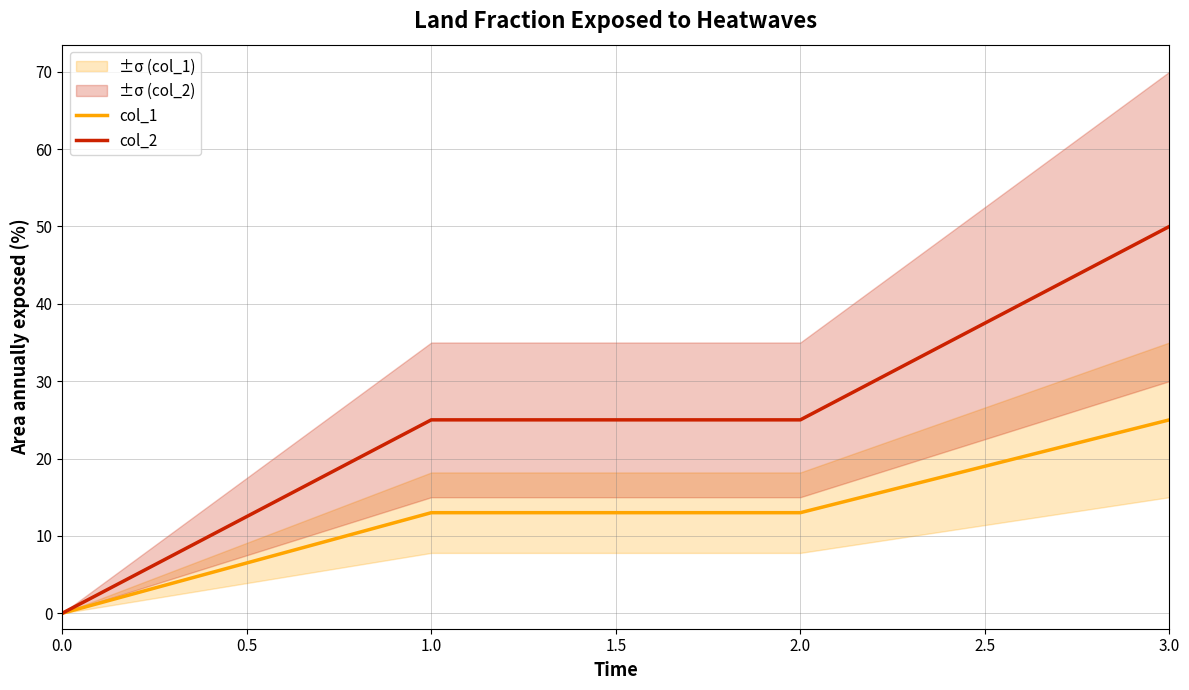

What is the average value of the col_1 series?

13